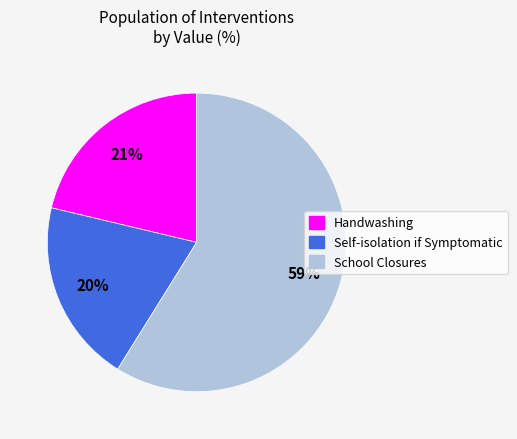

Which slice is the smallest?

Self-isolation if Symptomatic